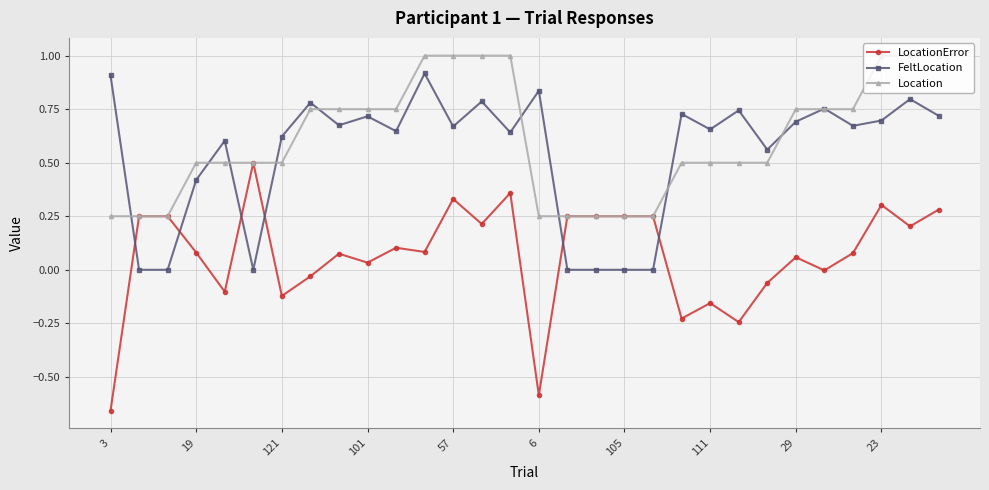

Which series has the widest spread of values?

LocationError